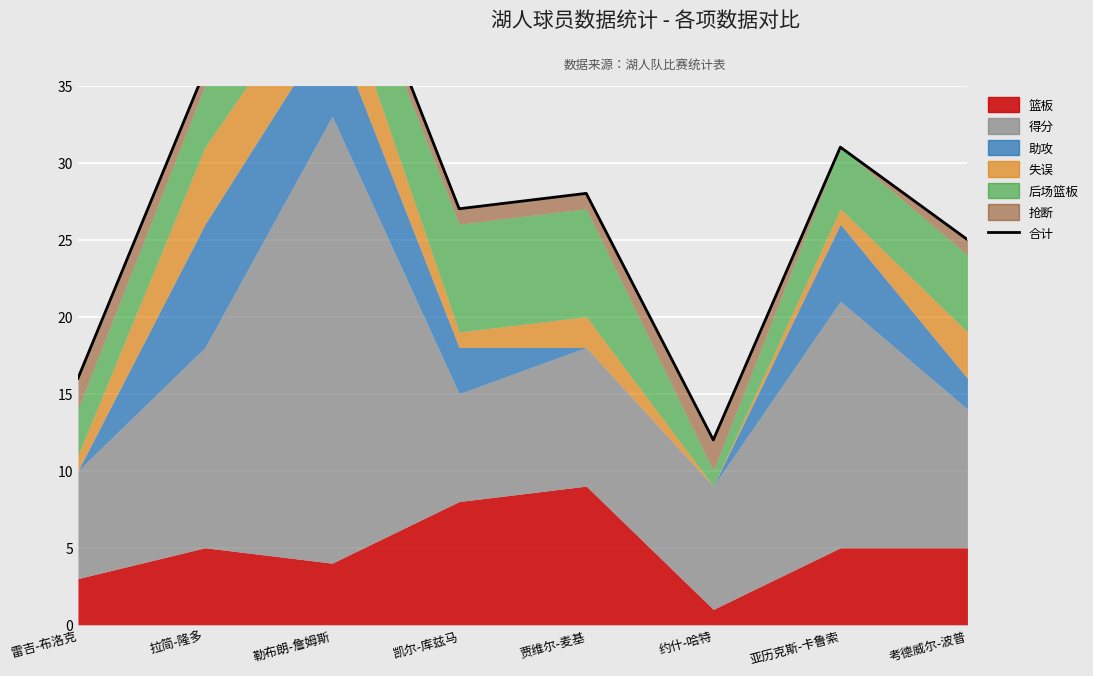

Which has a higher value, 亚历克斯-卡鲁索 or 凯尔-库兹马?

亚历克斯-卡鲁索